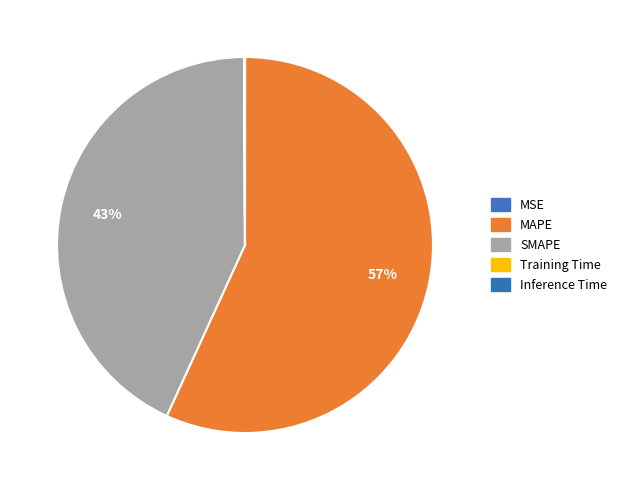

True or false: MSE accounts for 0% of the total.

True